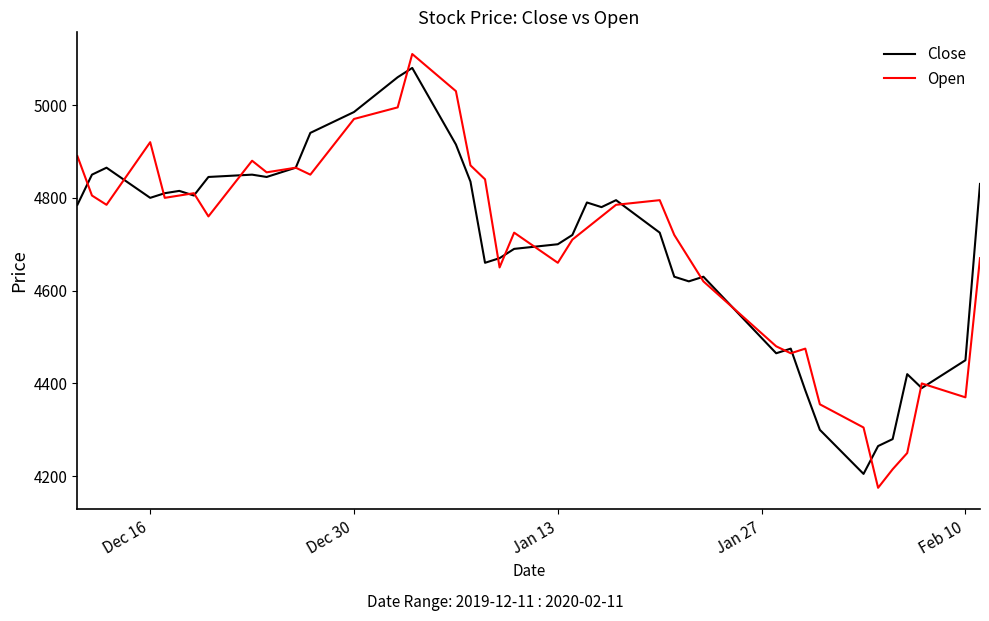

After their last crossing, which series has the higher values: Close or Open?

Close